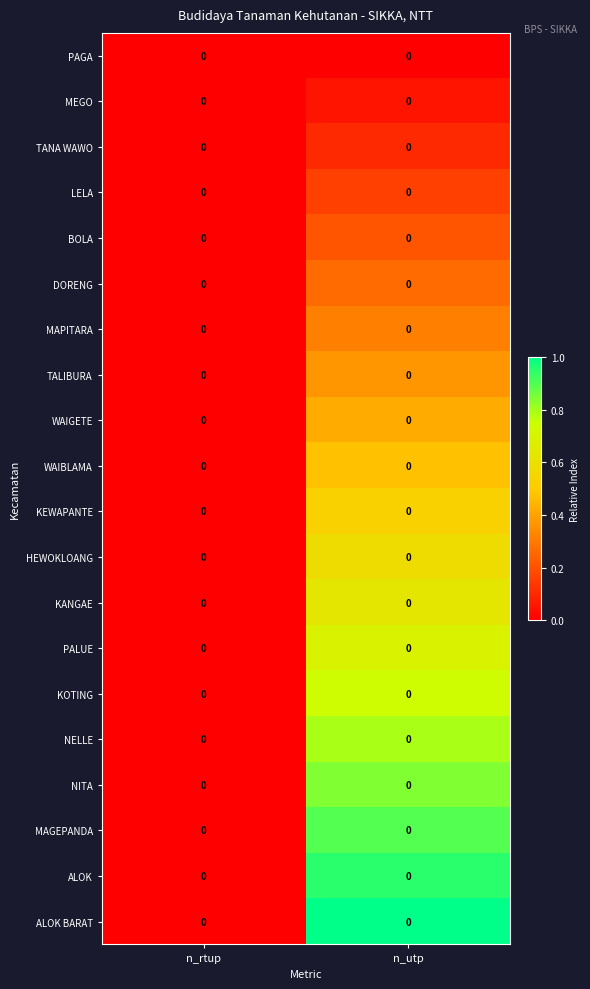

At which category is the sum across all series the highest?

n_utp